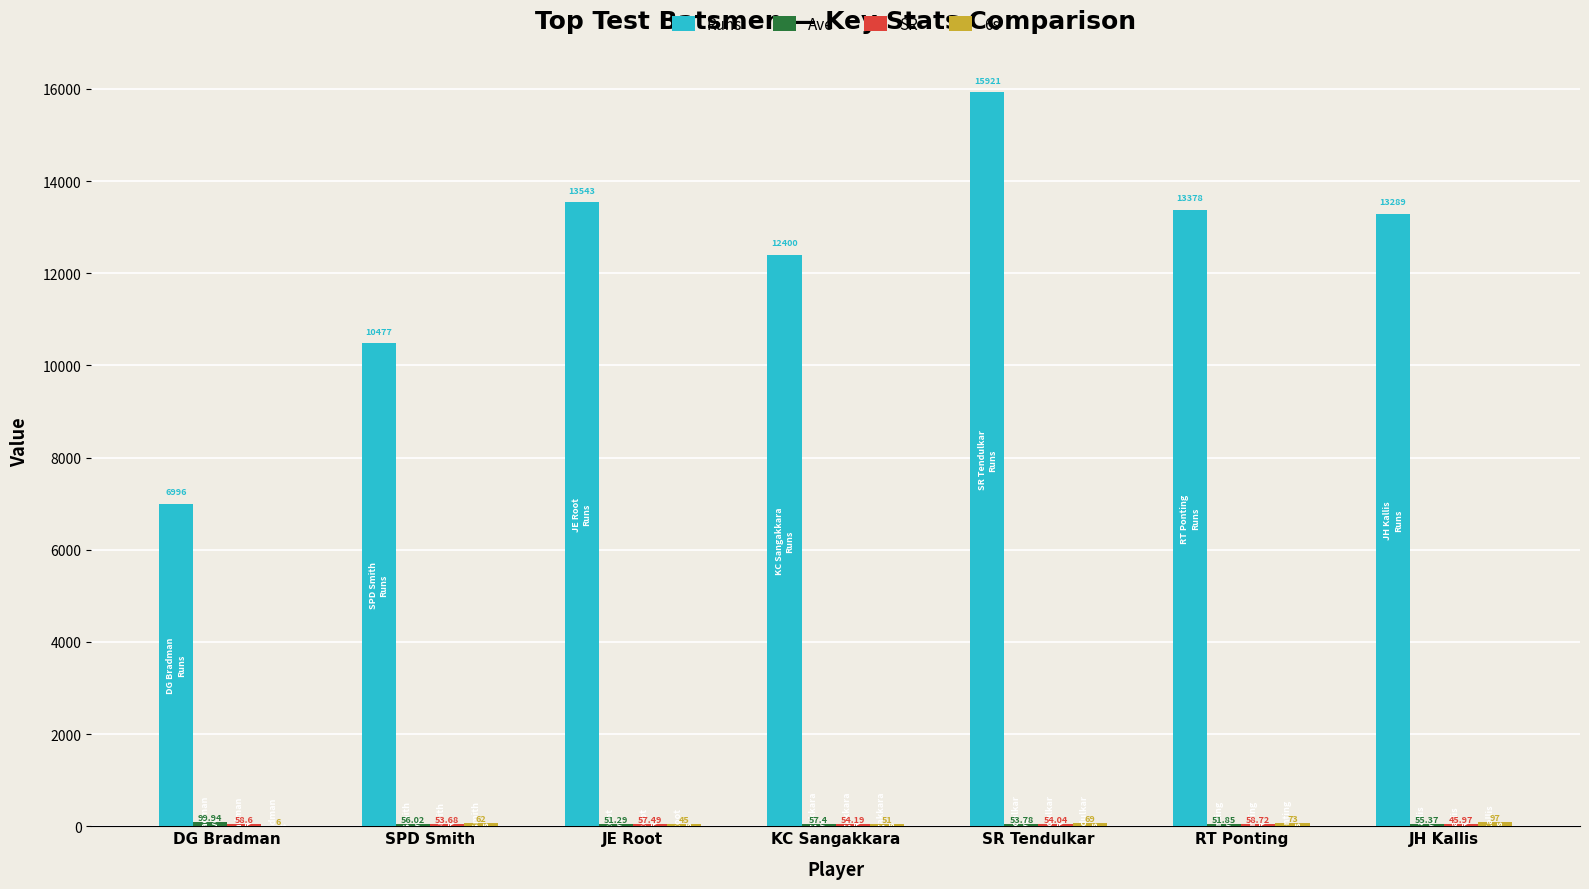

Where does the Runs series first go above 13289?

JE Root